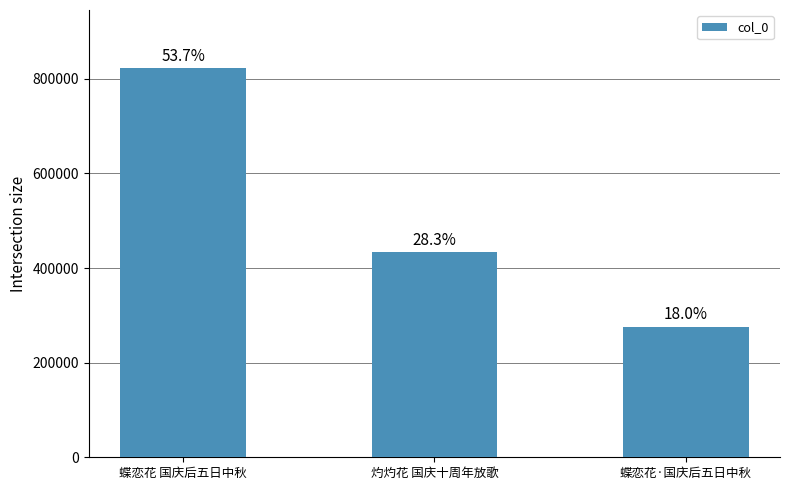

List the labels in order of value, smallest first.

蝶恋花·国庆后五日中秋, 灼灼花 国庆十周年放歌, 蝶恋花 国庆后五日中秋